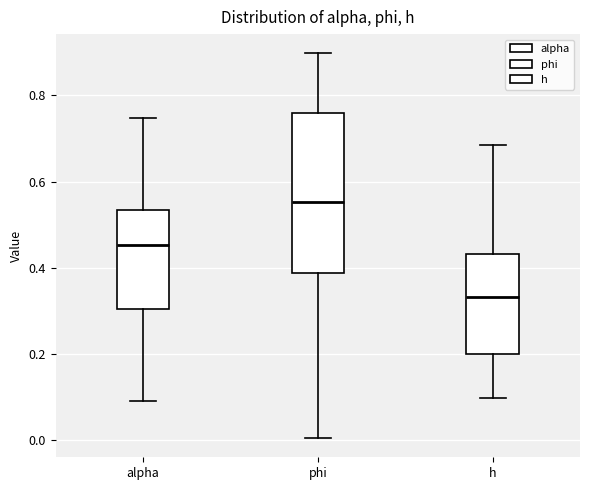

Which box's median line is the lowest?

h